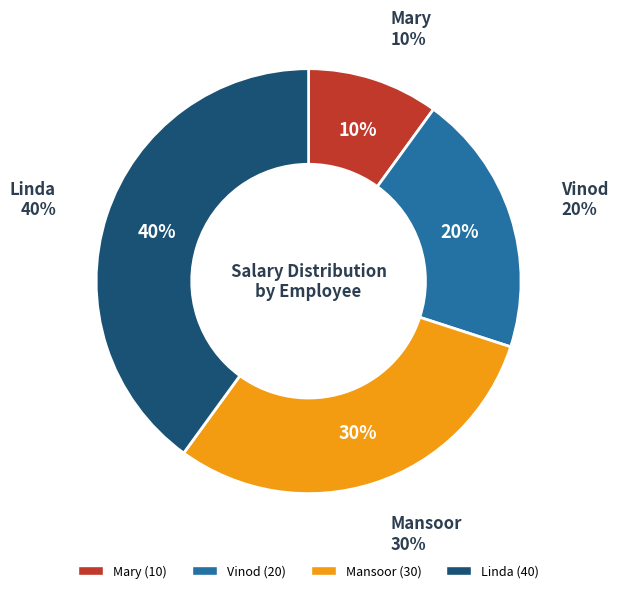

Is Vinod the majority of the pie?

No